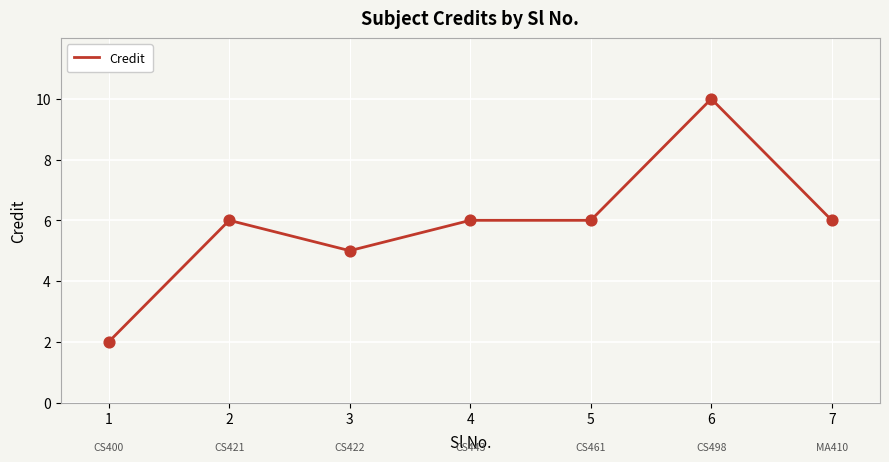

Approximately how many times larger is the value at 6 compared to 5?

1.7